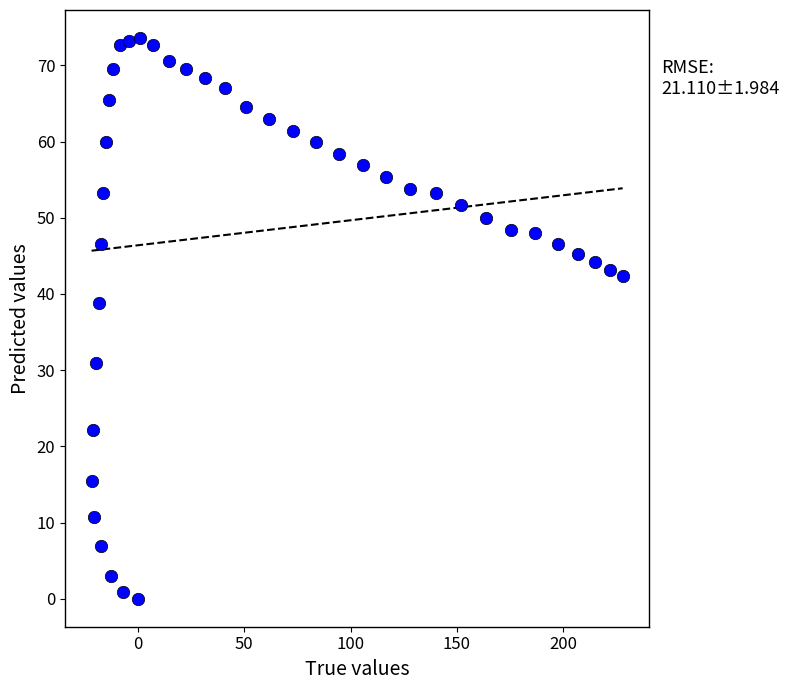

What Y value in the scatter plot is closest to 36?

38.8